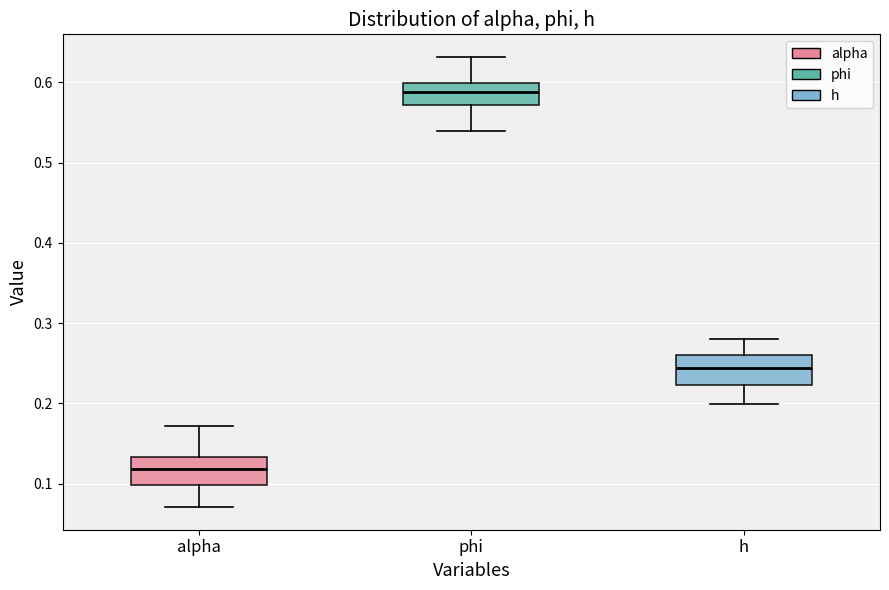

Where does the upper whisker of the box for phi end on the y-axis? The values are not printed on the chart, so give them approximately, as read against the axis.

0.63